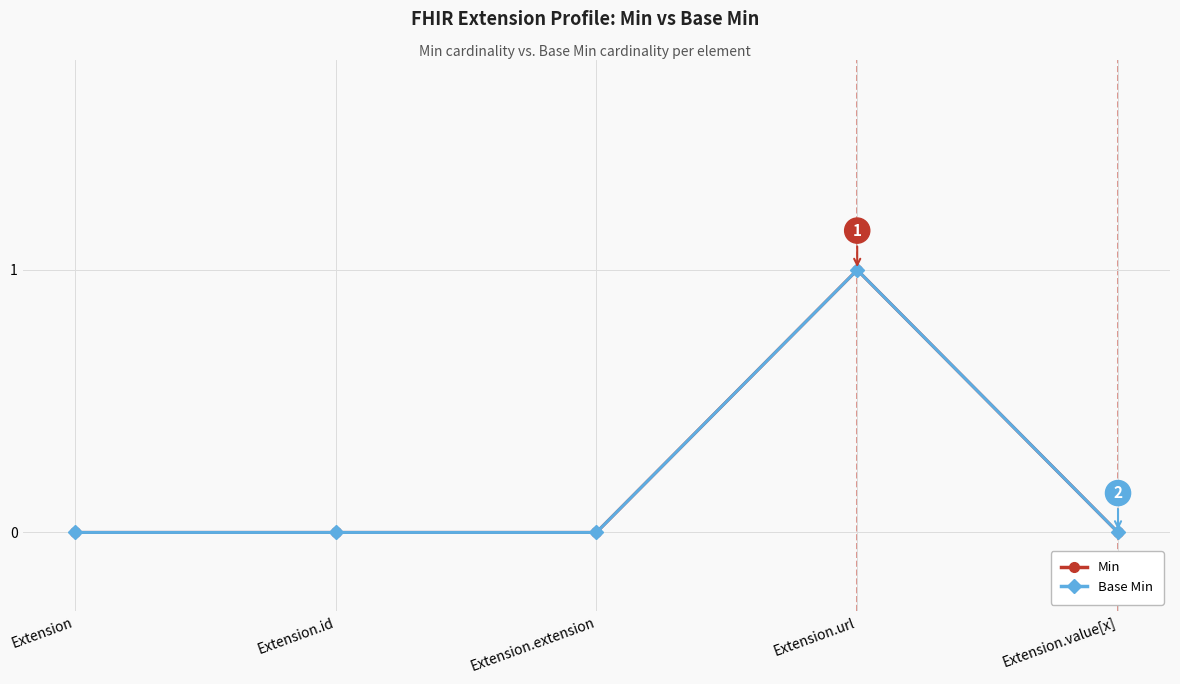

Does the chart have visible grid lines?

Yes